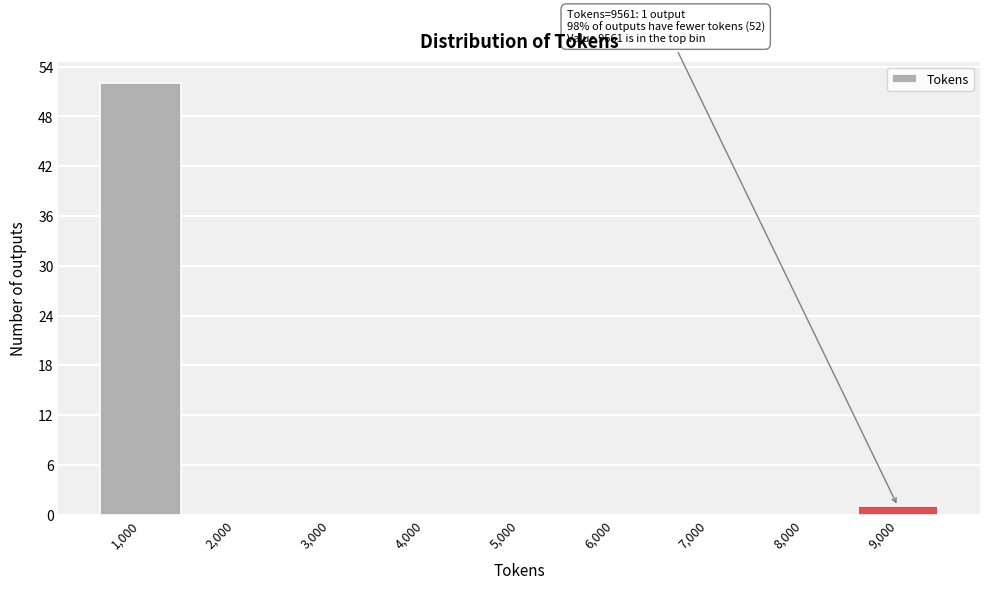

Reading left to right, what are all the values shown in this chart?

1,000=52	2,000=0	3,000=0	4,000=0	5,000=0	6,000=0	7,000=0	8,000=0	9,000=1